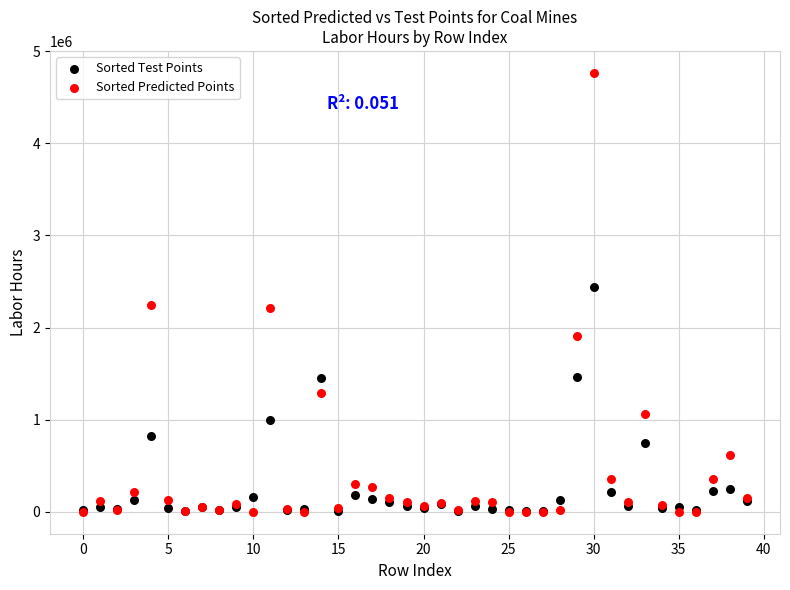

In the Sorted Predicted Points series, what Y value is closest to 2382134?

2249233